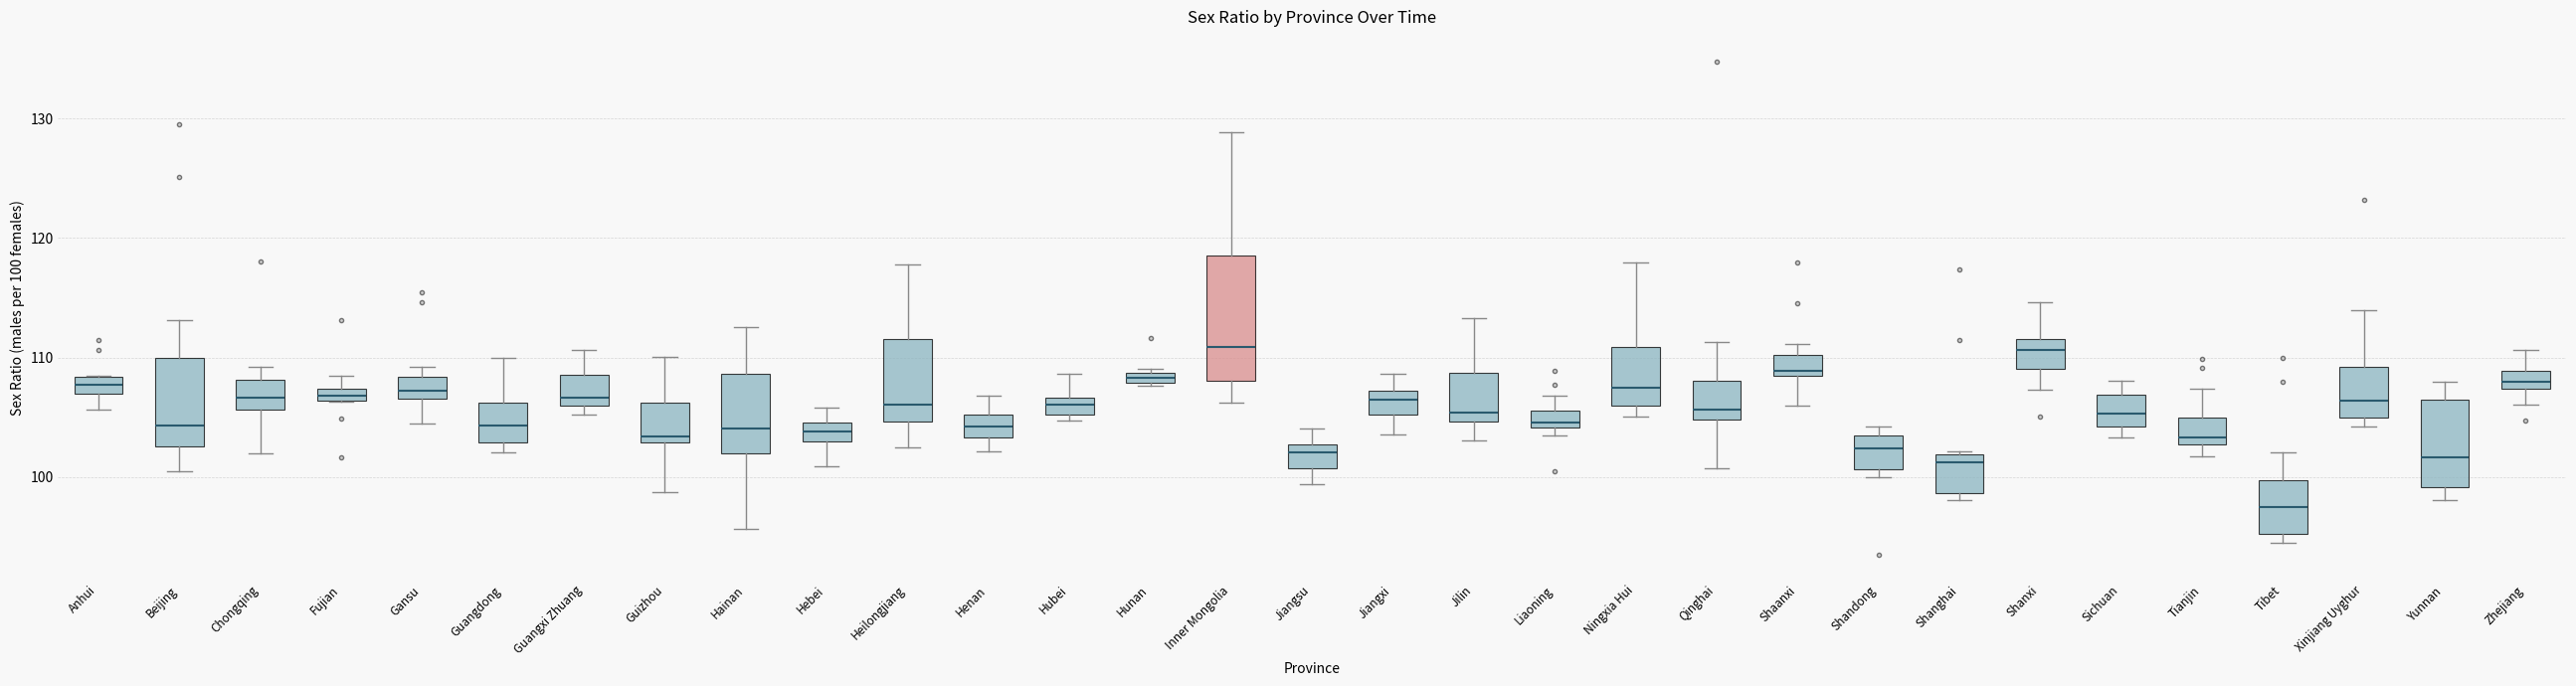

Which box's median line is the lowest?

Tibet